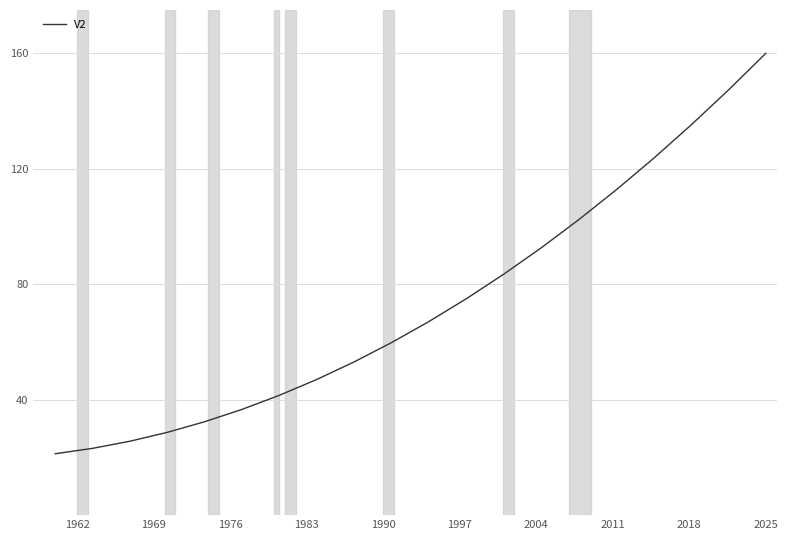

How many values are below 67?

10